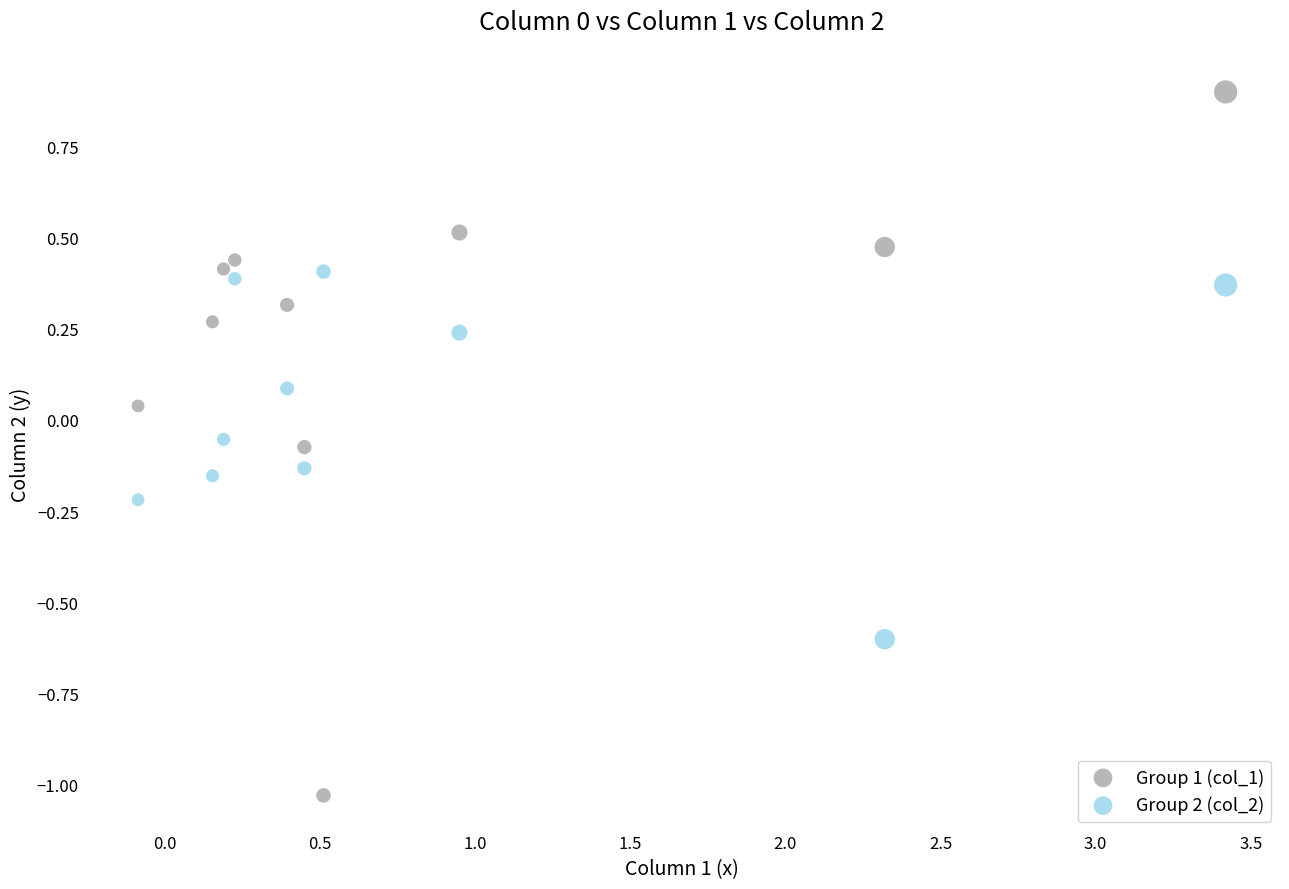

What are all the series names shown in the legend?

Group 1 (col_1), Group 2 (col_2)